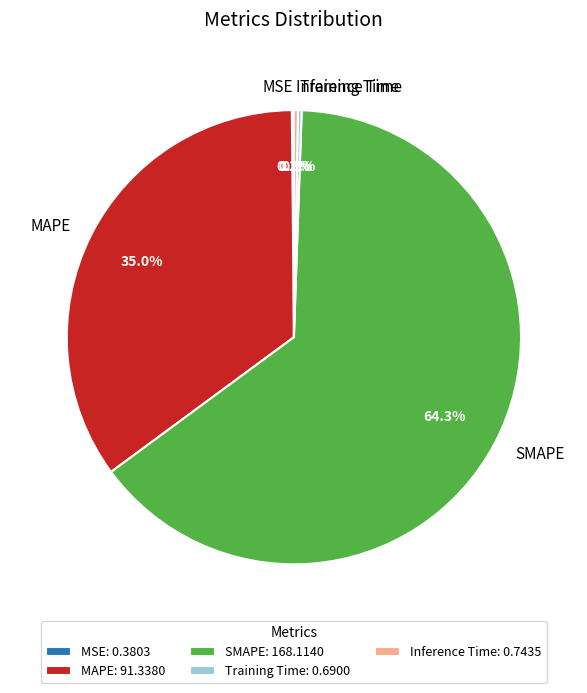

What portion of the pie excludes SMAPE?

35.7%